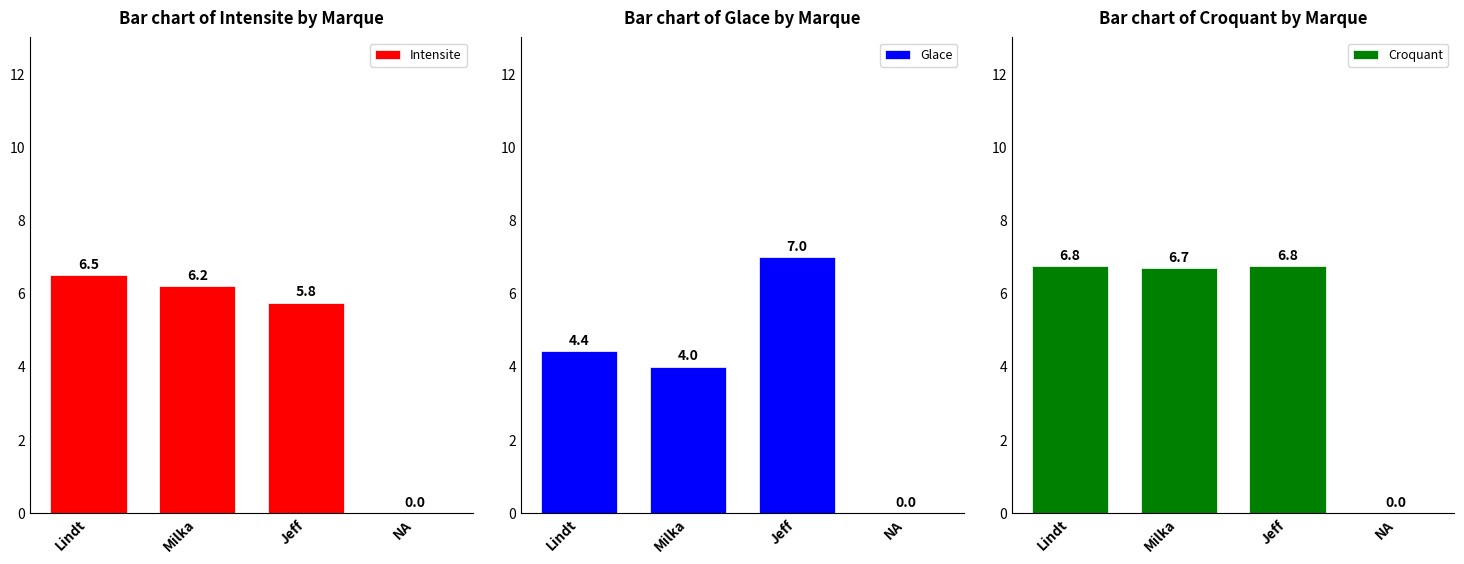

What is the difference between the second highest and minimum values in the Intensite series?

6.2